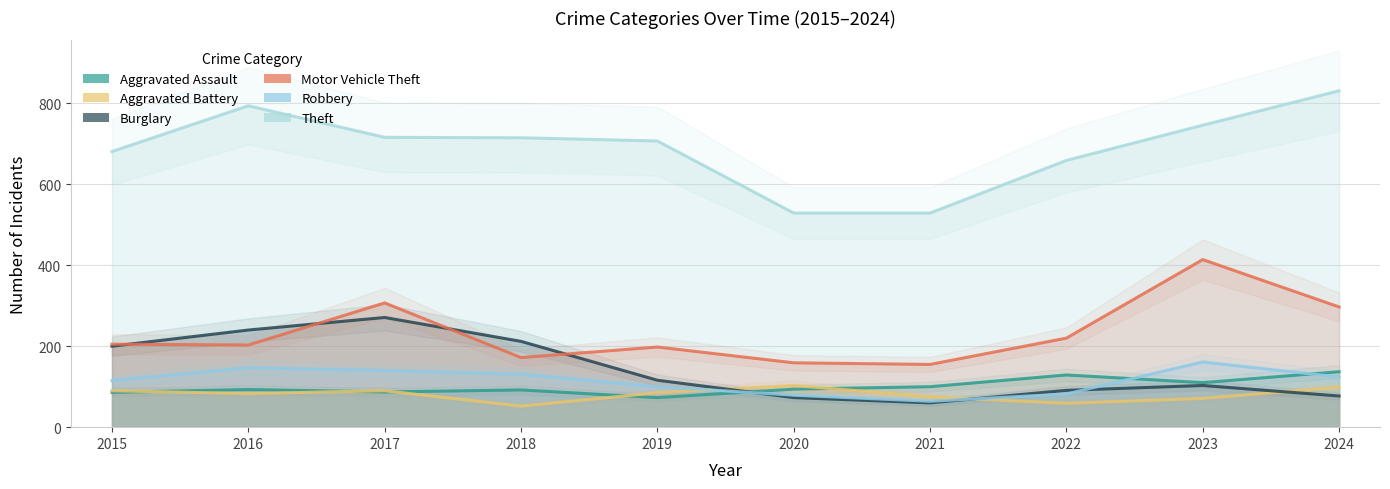

At which category does Aggravated Assault reach its first local peak?

2016